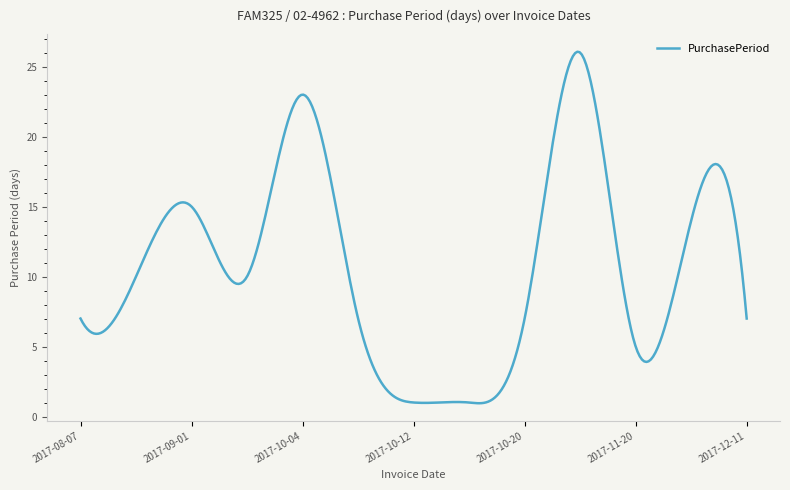

What is the difference between the maximum and minimum values?

25.1